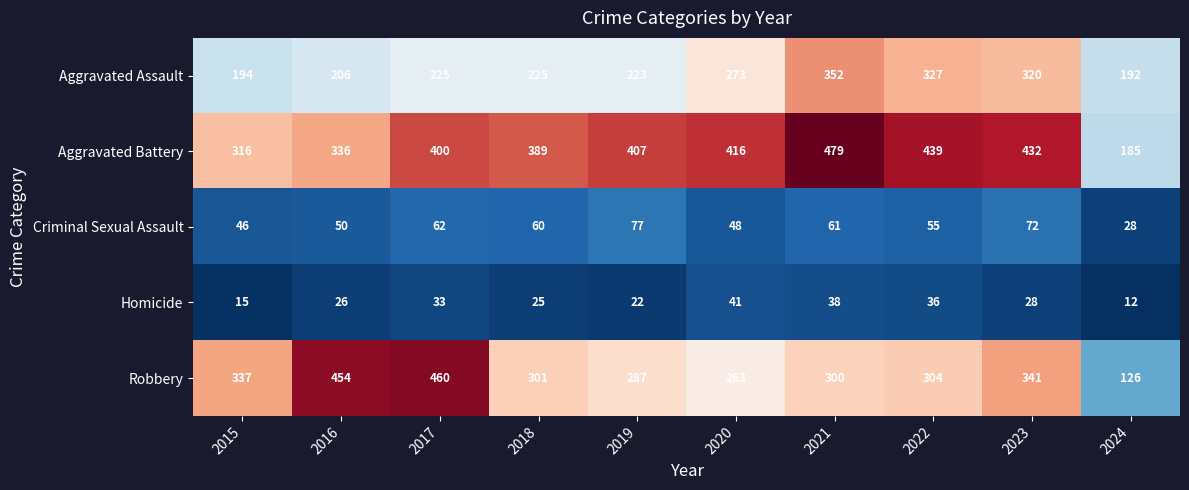

How many distinct data groups are displayed?

5